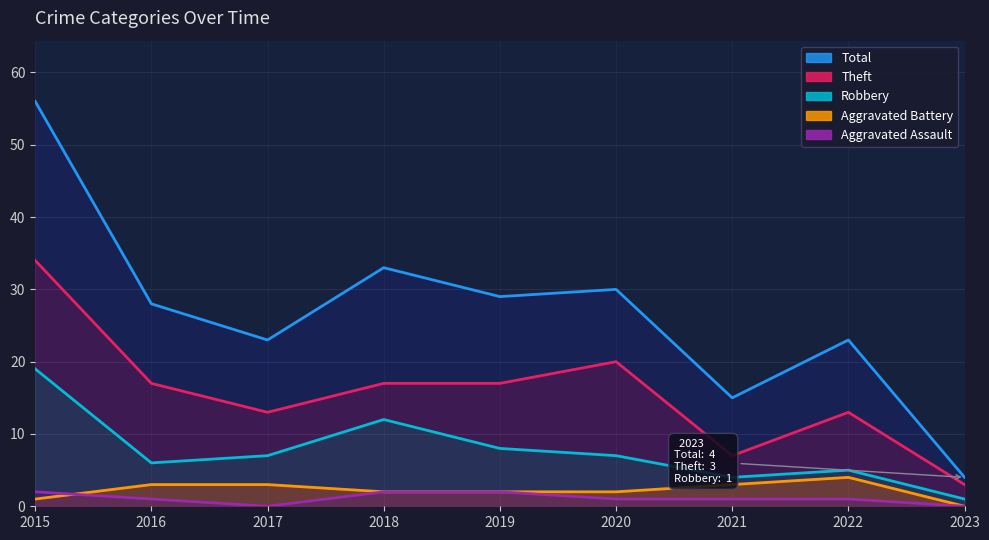

What is the greatest value displayed?

56